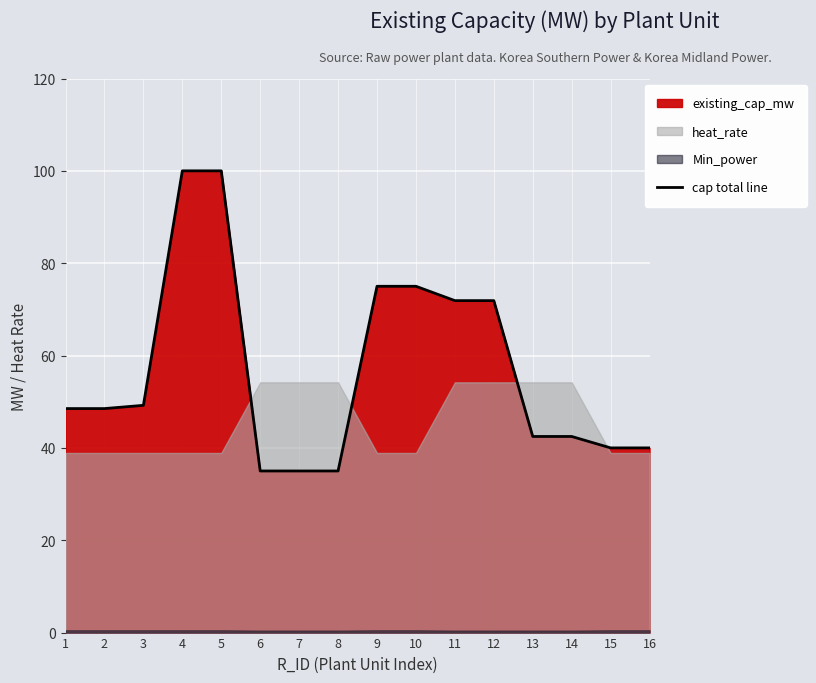

Reading right to left, list all the values displayed in this chart.

40.0	40.0	42.5	42.5	71.9	71.9	75.0	75.0	35.0	35.0	35.0	100.0	100.0	49.2	48.5	48.5